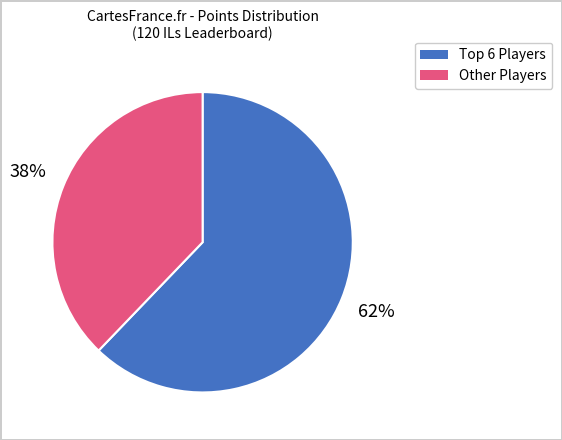

To the nearest percent, what is the difference between the largest and smallest slice percentages?

24%